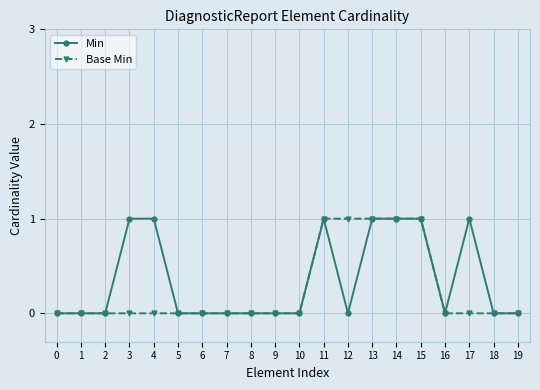

What is the spread (max minus min) of values at 4?

1